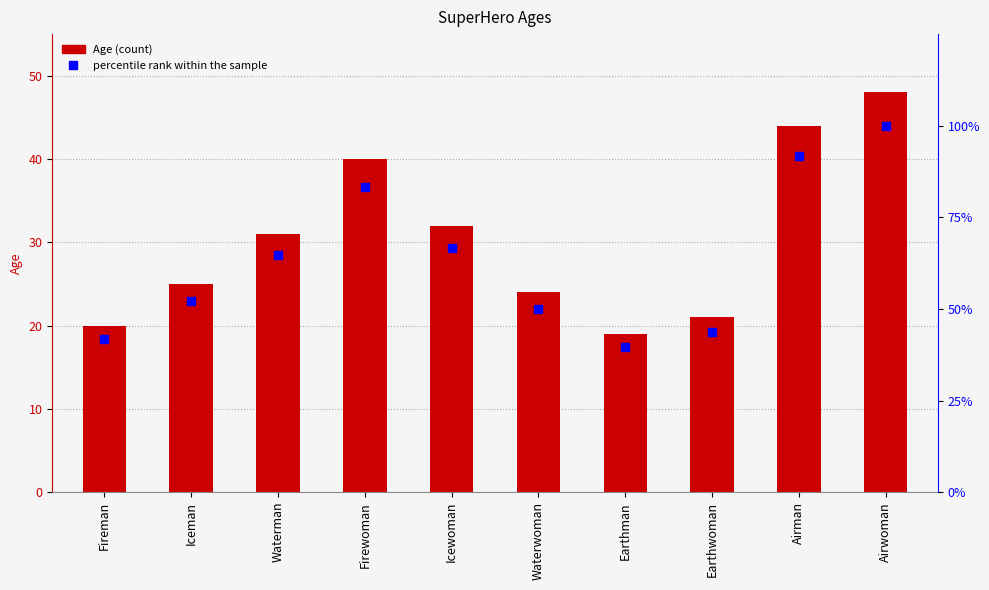

True or false: Age has a value of 21.0 at Earthwoman.

True